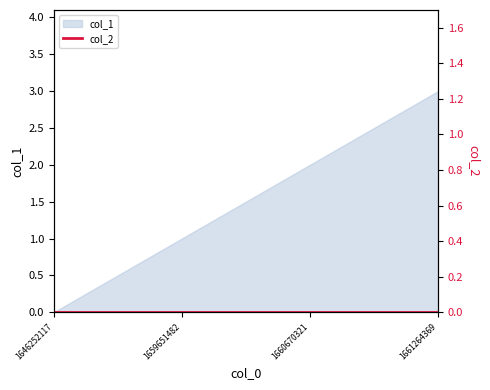

How many lines are shown in the chart?

1